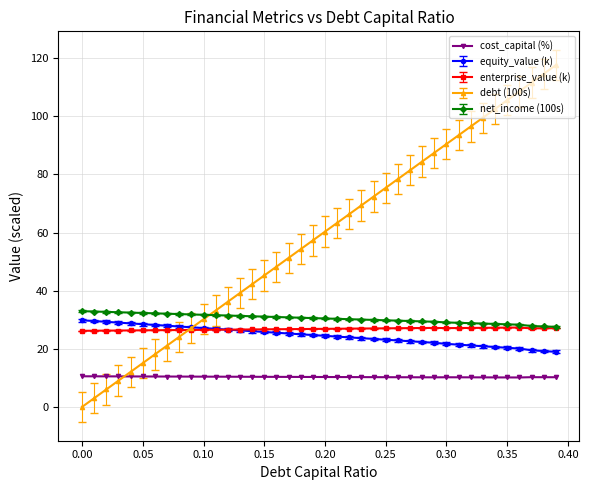

Which series has the widest spread of values?

debt (100s)